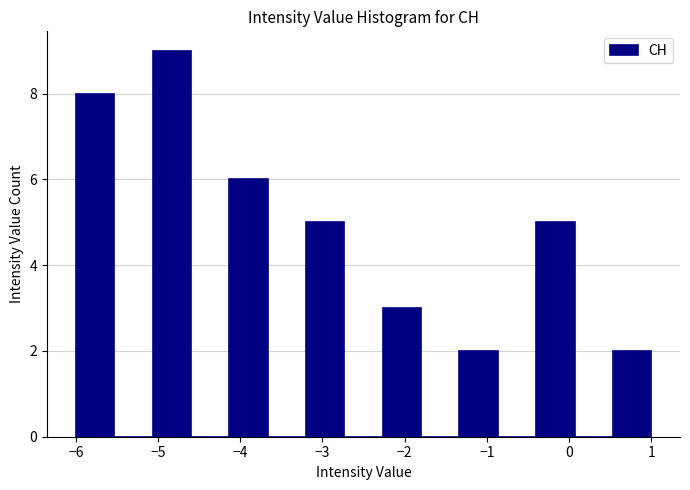

What is the height of the bar covering -1.3 to -0.9 on the x-axis? Neither the bar edges nor the heights are printed on the chart, so give them approximately, as read against the axes.

2